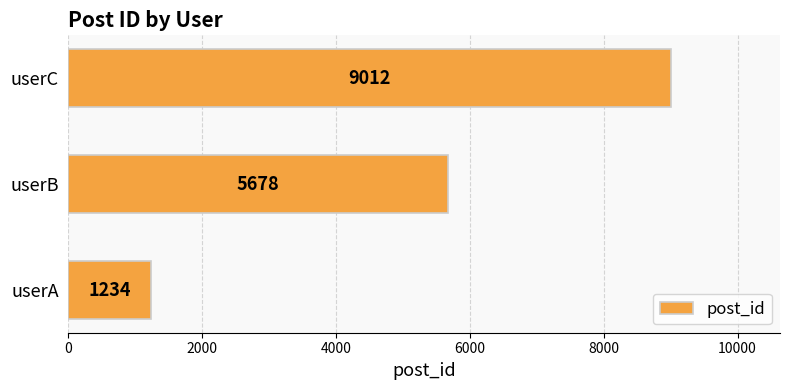

What is the difference between the maximum and second lowest values?

3334